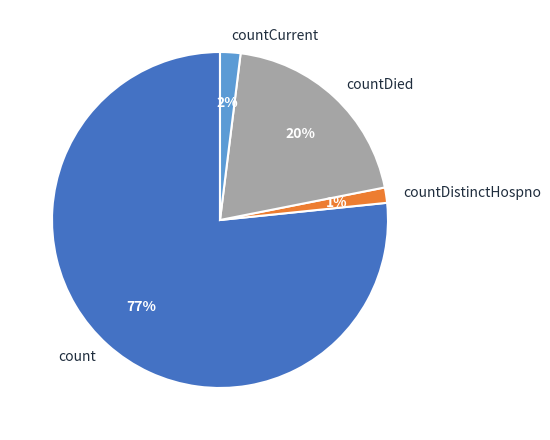

True or false: count accounts for 88% of the total.

False